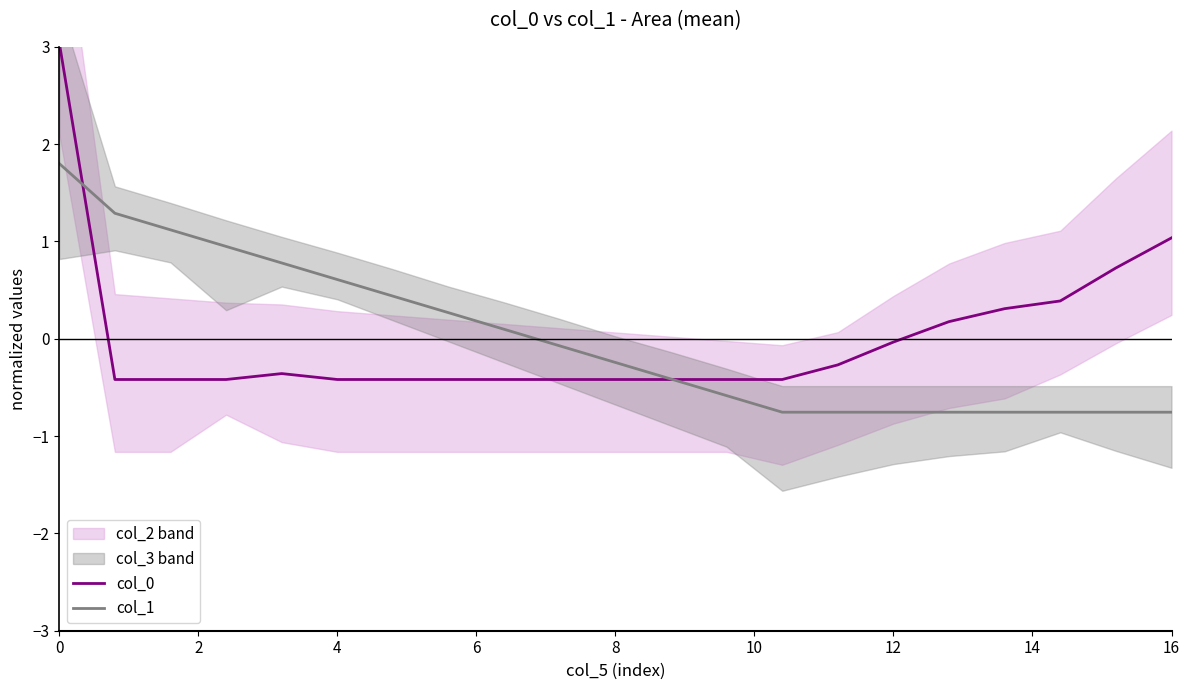

Does the chart display data point markers on the line(s)?

No